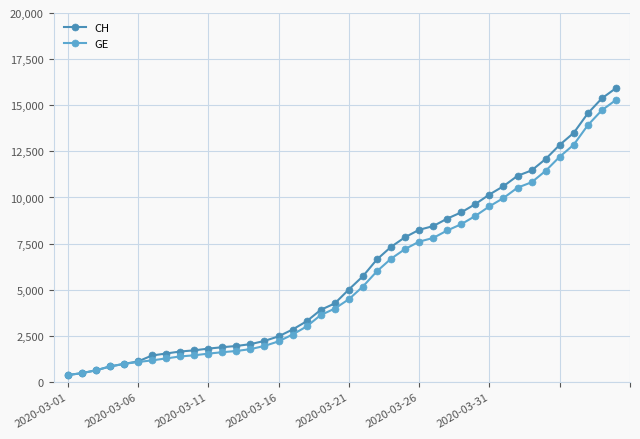

How many lines are shown in the chart?

2